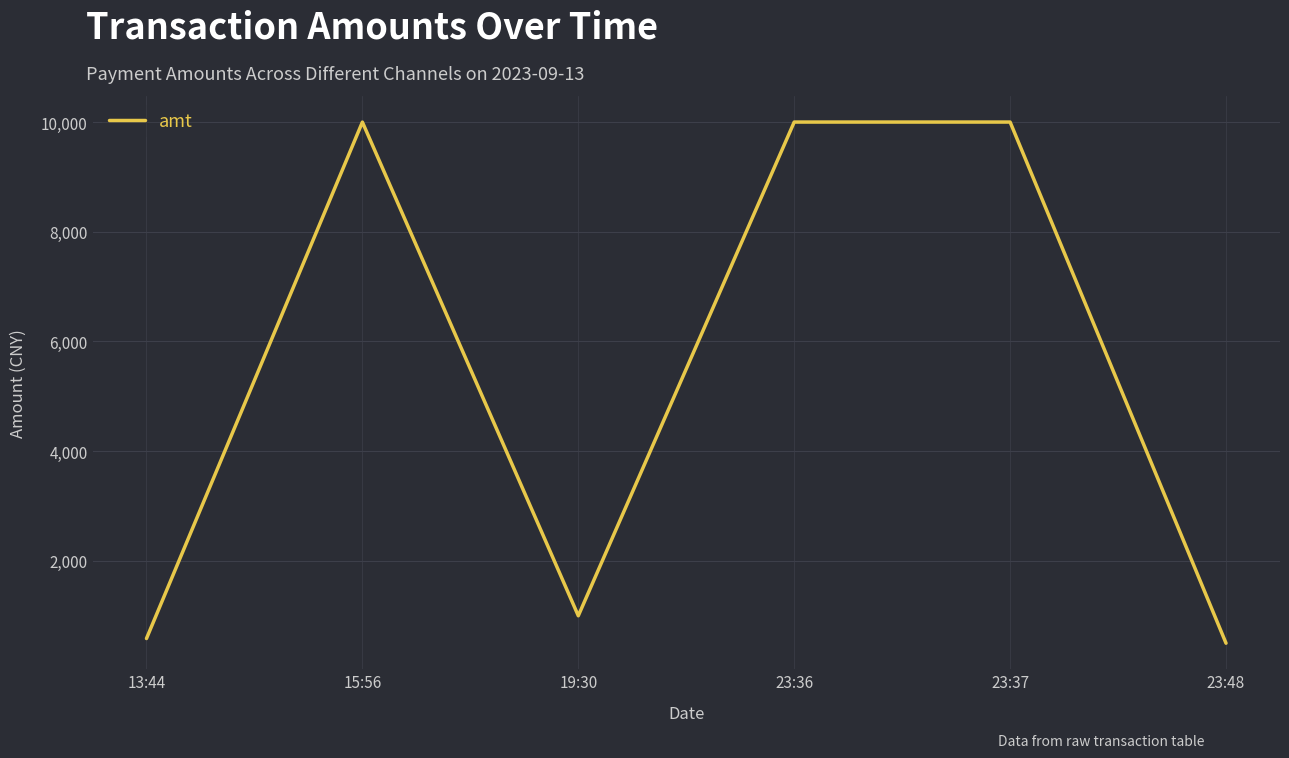

What is the change in value from 23:37 to 23:48?

-9500